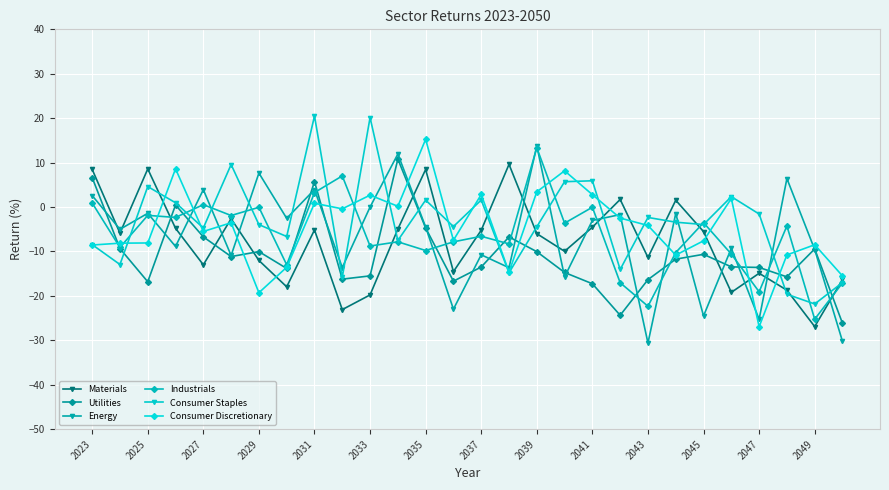

What is the minimum value for Consumer Discretionary?

-26.9